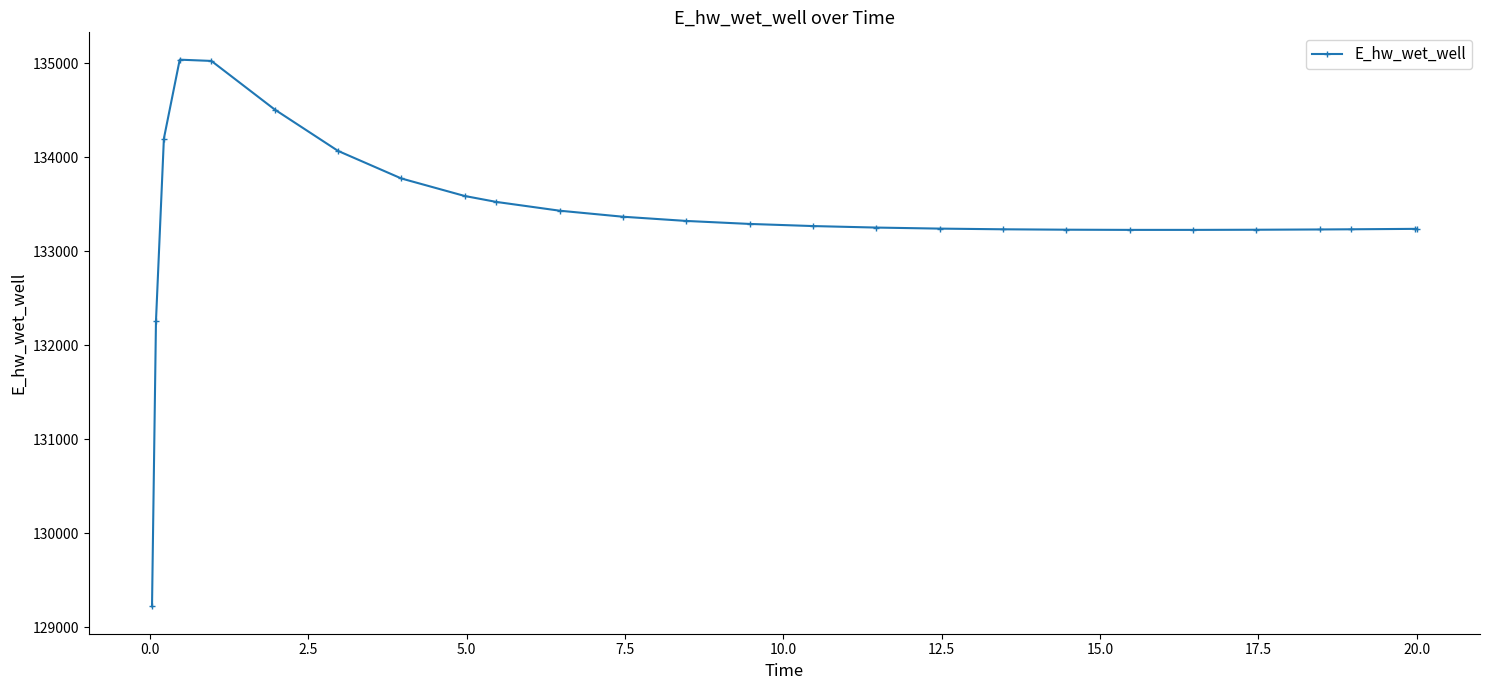

What is the value of the 22nd point from the left?

133231.2